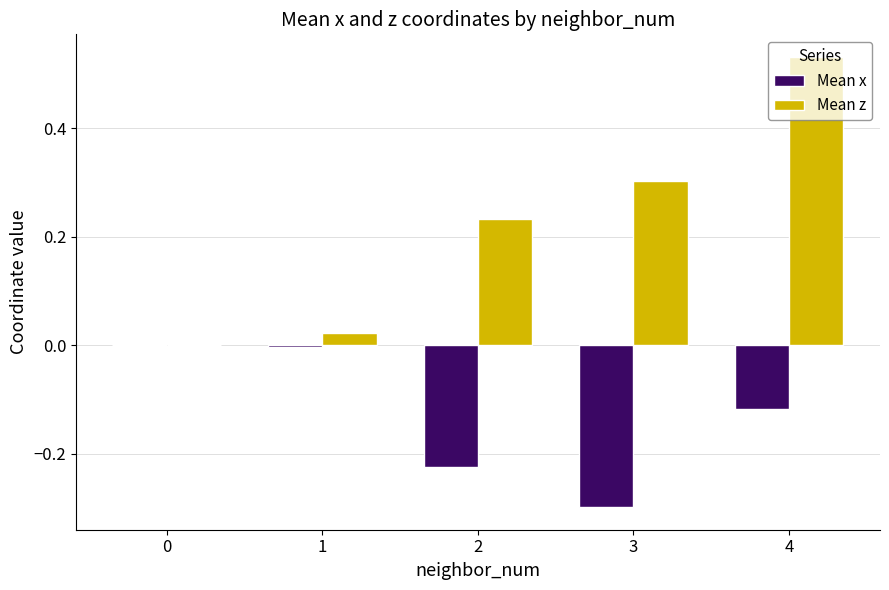

Which label corresponds to the largest value in the chart?

4